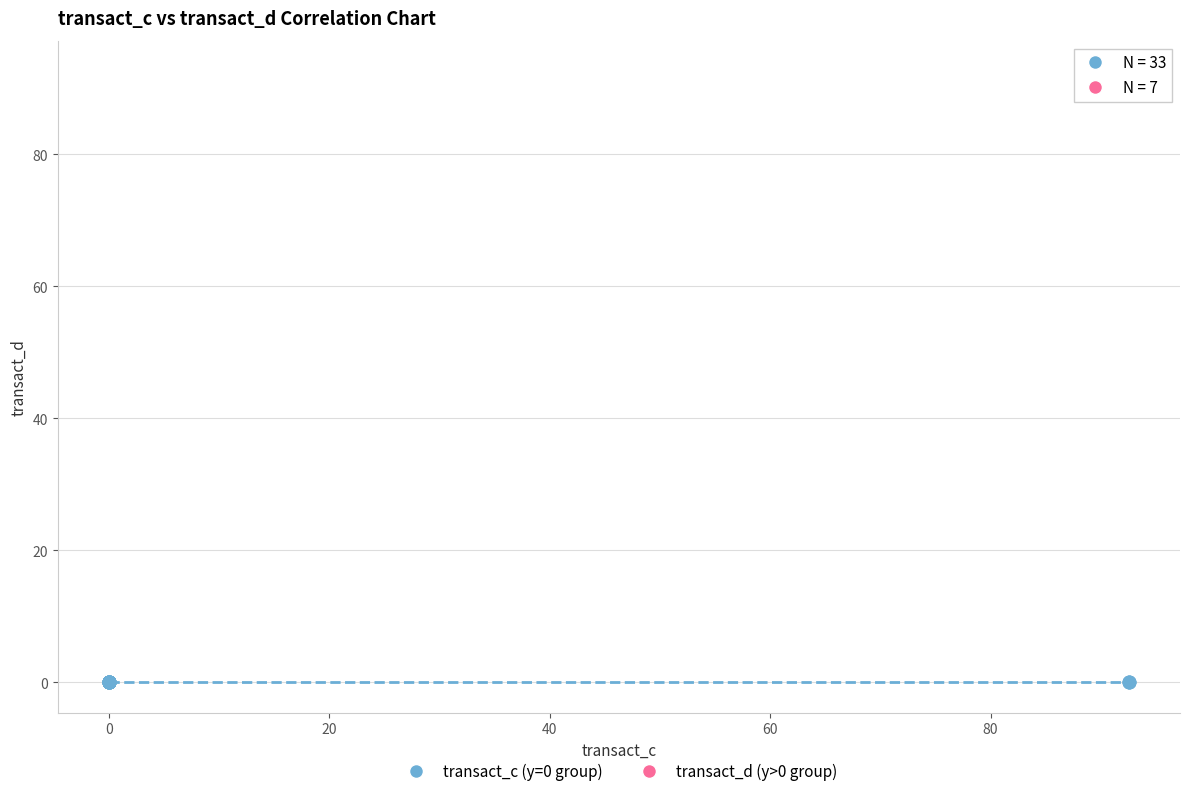

Which series reaches the maximum Y coordinate?

transact_d (y>0 group)